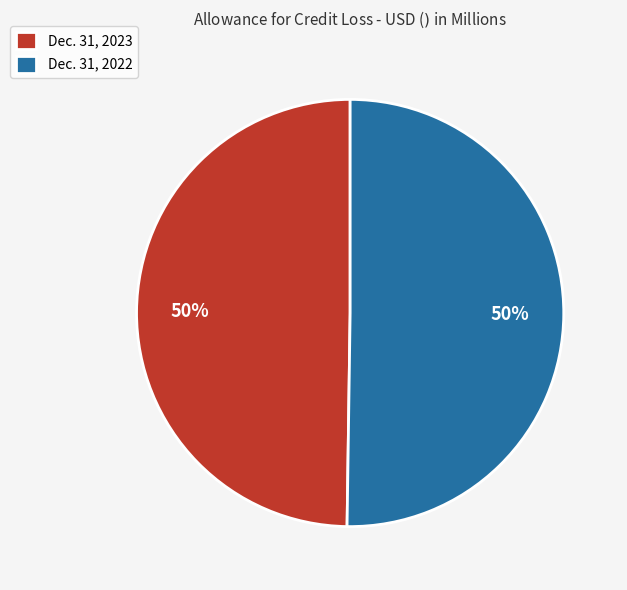

Is it true that Dec. 31, 2023 is 50% of the pie?

True